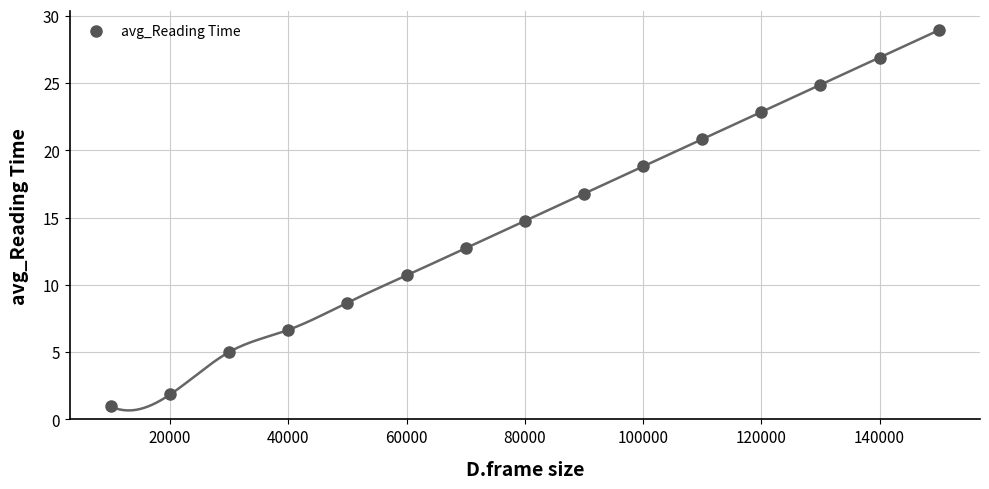

What Y value in the scatter plot is closest to 14?

14.8